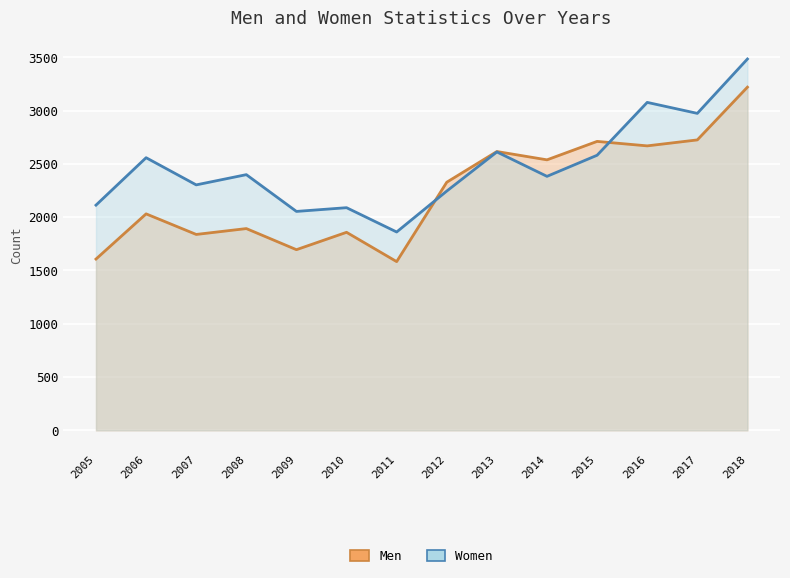

Is it true that Women equals 802 at 2005?

False